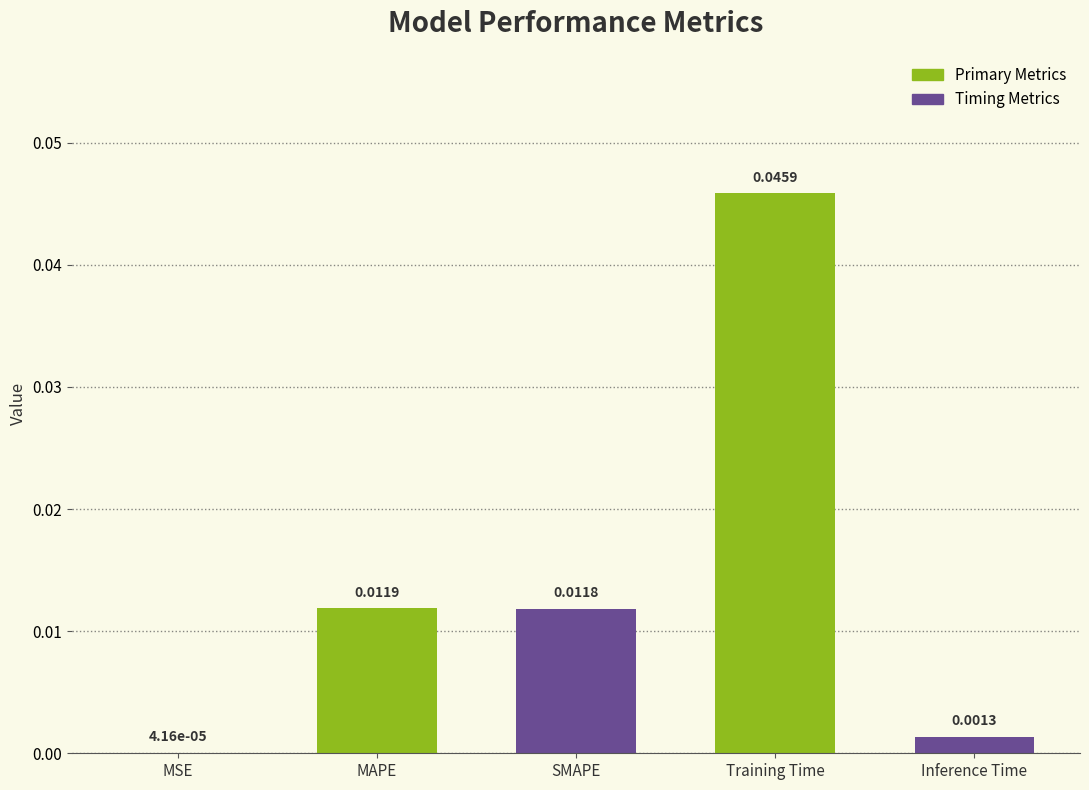

Where is the data nearest to the value 0?

MSE